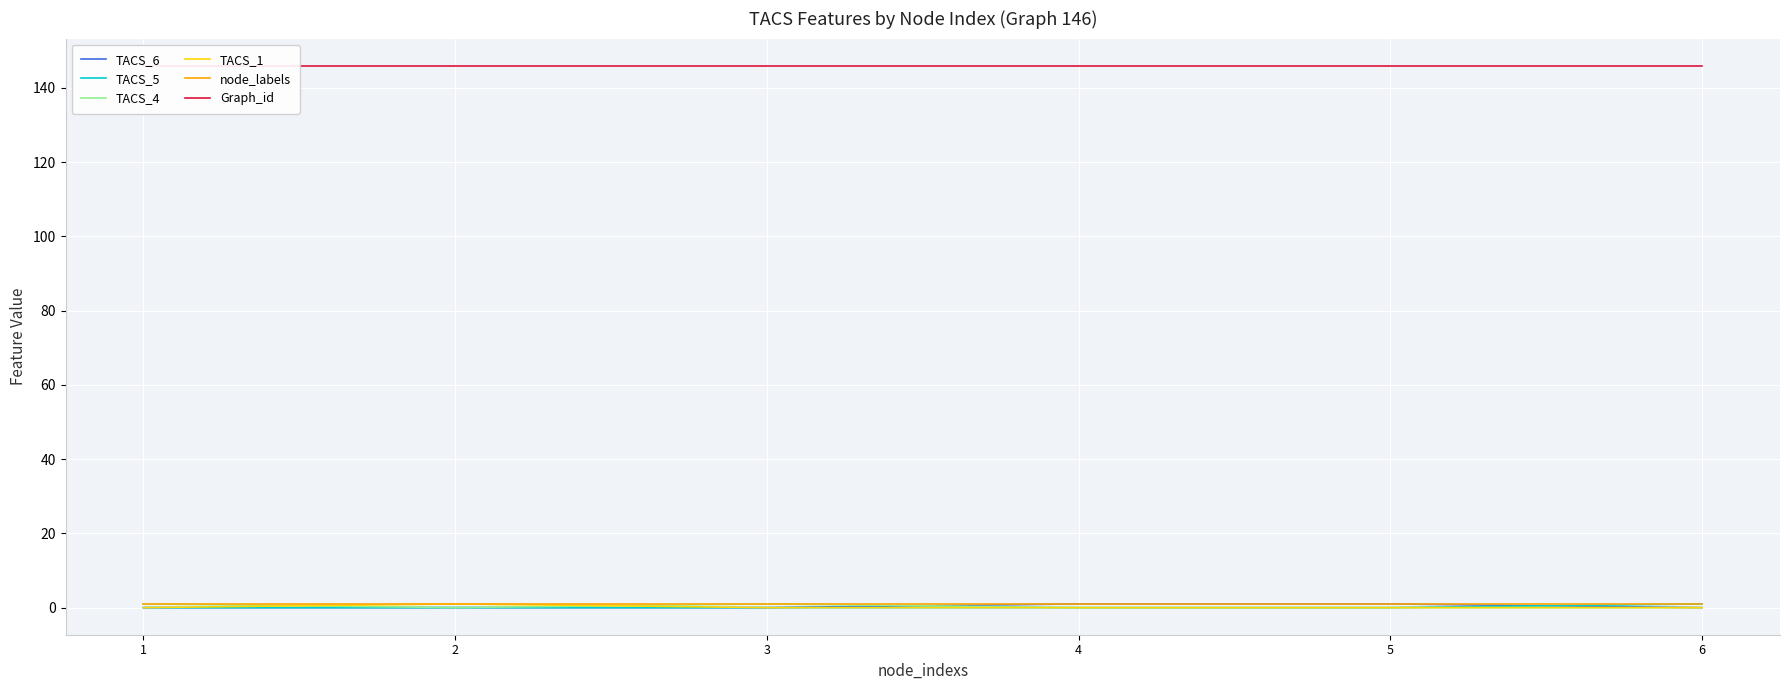

How many positive values does the TACS_1 series have?

1